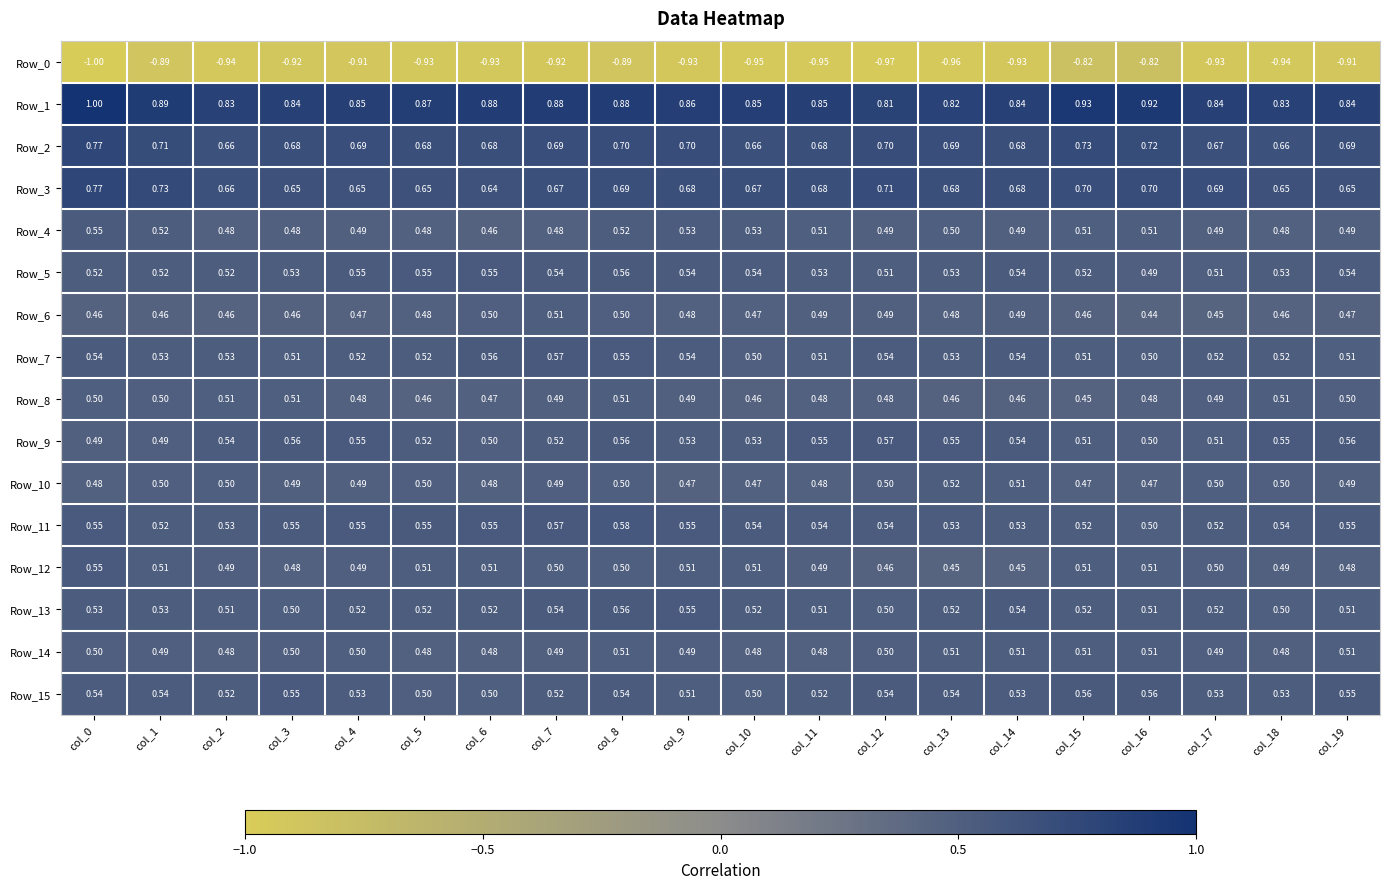

What is the spread (max minus min) of values at col_16?

1.7